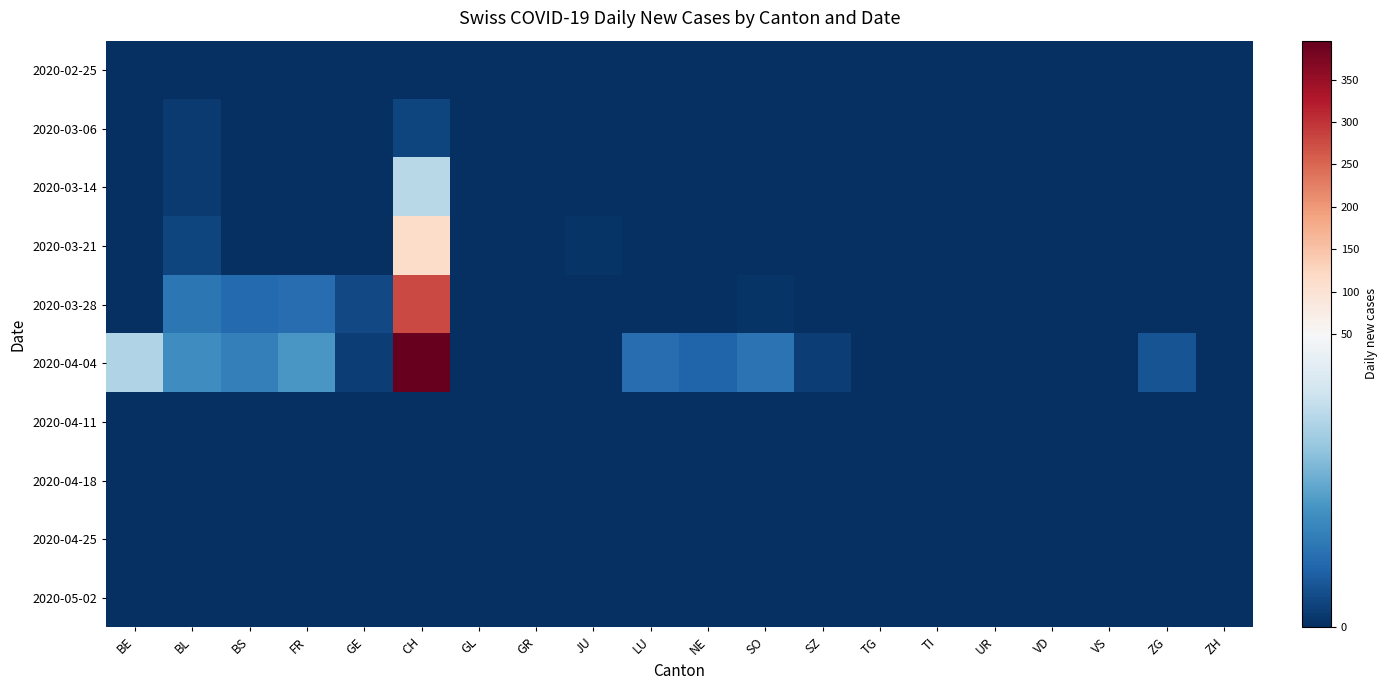

Reading left to right, what are all the values shown in this chart?

2020-02-25: BE=0	BL=0	BS=0	FR=0	GE=0	CH=0	GL=0	GR=0	JU=0	LU=0	NE=0	SO=0	SZ=0	TG=0	TI=0	UR=0	VD=0	VS=0	ZG=0	ZH=0
2020-03-06: BE=0	BL=2	BS=0	FR=0	GE=0	CH=4	GL=0	GR=0	JU=0	LU=0	NE=0	SO=0	SZ=0	TG=0	TI=0	UR=0	VD=0	VS=0	ZG=0	ZH=0
2020-03-14: BE=0	BL=2	BS=0	FR=0	GE=0	CH=36	GL=0	GR=0	JU=0	LU=0	NE=0	SO=0	SZ=0	TG=0	TI=0	UR=0	VD=0	VS=0	ZG=0	ZH=0
2020-03-21: BE=0	BL=4	BS=0	FR=0	GE=0	CH=114	GL=0	GR=0	JU=1	LU=0	NE=0	SO=0	SZ=0	TG=0	TI=0	UR=0	VD=0	VS=0	ZG=0	ZH=0
2020-03-28: BE=0	BL=14	BS=11	FR=12	GE=5	CH=279	GL=0	GR=0	JU=0	LU=0	NE=0	SO=1	SZ=0	TG=0	TI=0	UR=0	VD=0	VS=0	ZG=0	ZH=0
2020-04-04: BE=35	BL=19	BS=16	FR=21	GE=3	CH=396	GL=0	GR=0	JU=0	LU=12	NE=10	SO=13	SZ=3	TG=0	TI=0	UR=0	VD=0	VS=0	ZG=7	ZH=0
2020-04-11: BE=0	BL=0	BS=0	FR=0	GE=0	CH=0	GL=0	GR=0	JU=0	LU=0	NE=0	SO=0	SZ=0	TG=0	TI=0	UR=0	VD=0	VS=0	ZG=0	ZH=0
2020-04-18: BE=0	BL=0	BS=0	FR=0	GE=0	CH=0	GL=0	GR=0	JU=0	LU=0	NE=0	SO=0	SZ=0	TG=0	TI=0	UR=0	VD=0	VS=0	ZG=0	ZH=0
2020-04-25: BE=0	BL=0	BS=0	FR=0	GE=0	CH=0	GL=0	GR=0	JU=0	LU=0	NE=0	SO=0	SZ=0	TG=0	TI=0	UR=0	VD=0	VS=0	ZG=0	ZH=0
2020-05-02: BE=0	BL=0	BS=0	FR=0	GE=0	CH=0	GL=0	GR=0	JU=0	LU=0	NE=0	SO=0	SZ=0	TG=0	TI=0	UR=0	VD=0	VS=0	ZG=0	ZH=0